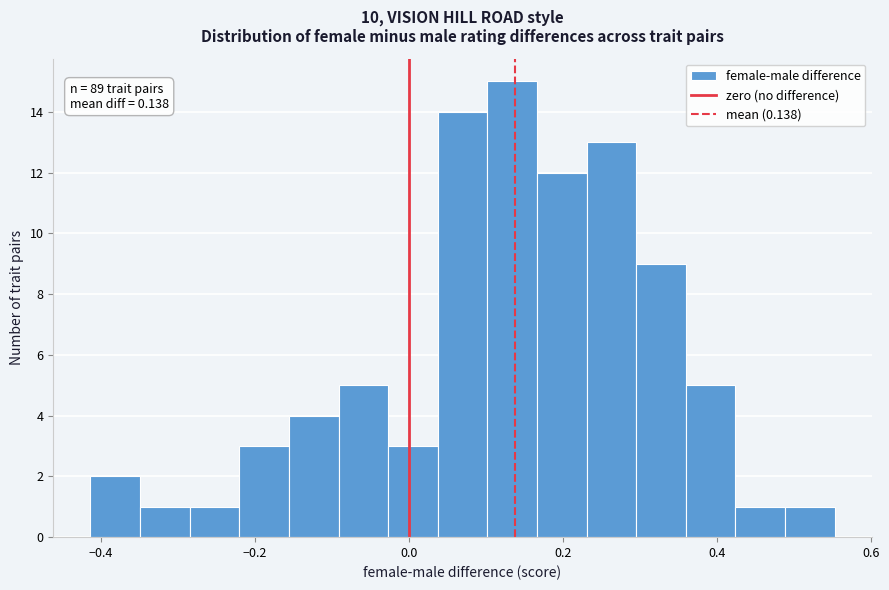

Read against the x-axis, roughly where is the centre of the tallest bar?

0.14